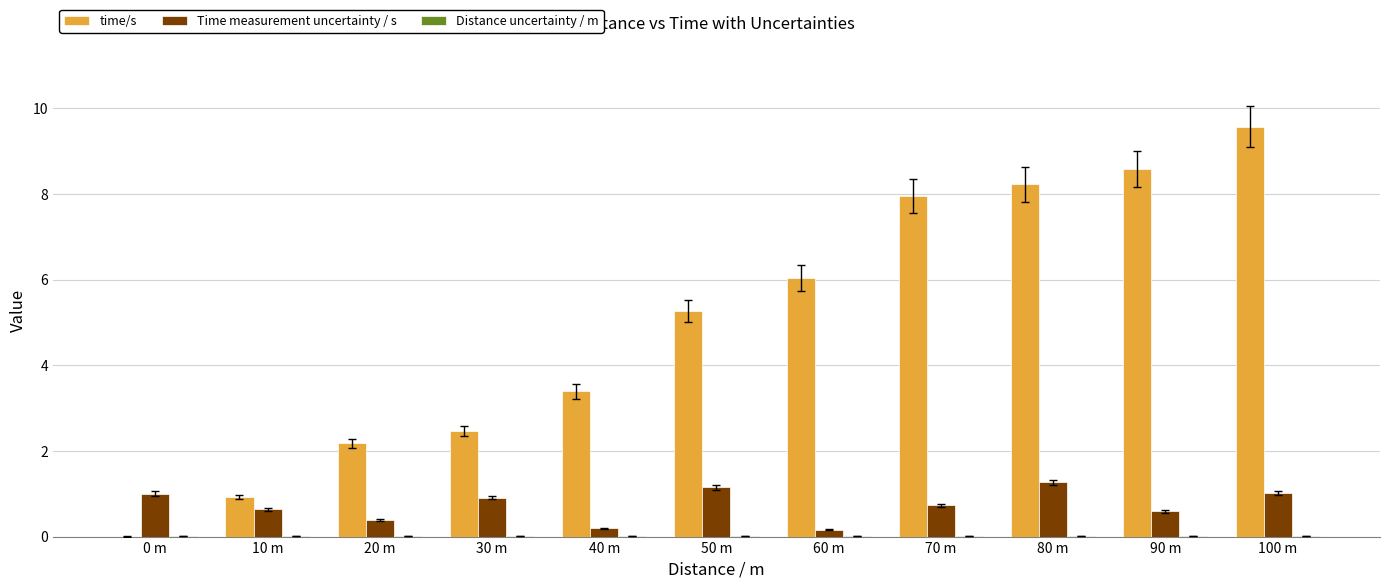

Between 0 m and 20 m, which series saw the biggest shift?

time/s